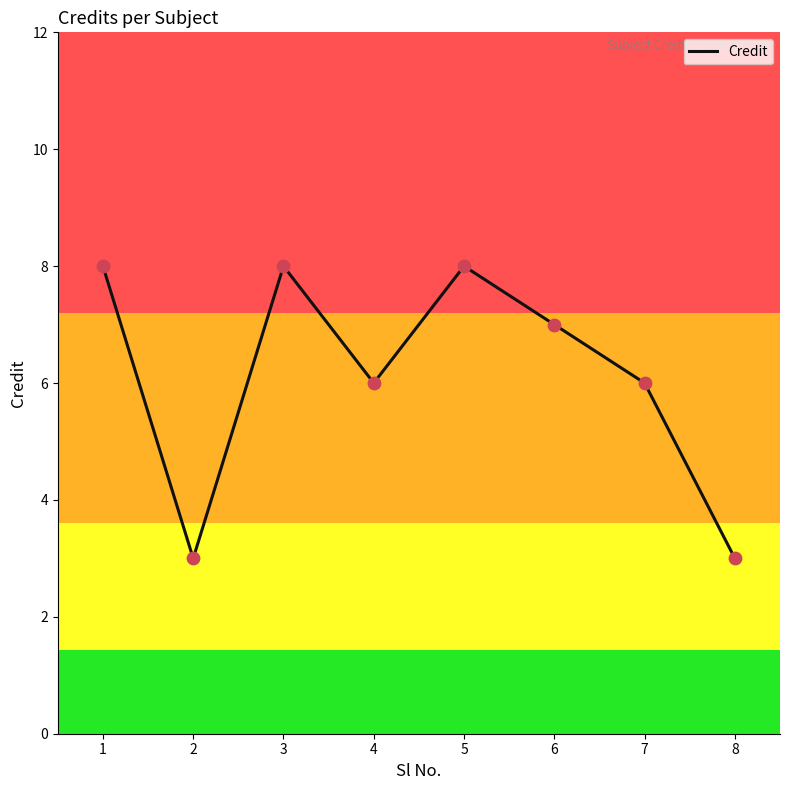

Which has a higher value, 4 or 3?

3